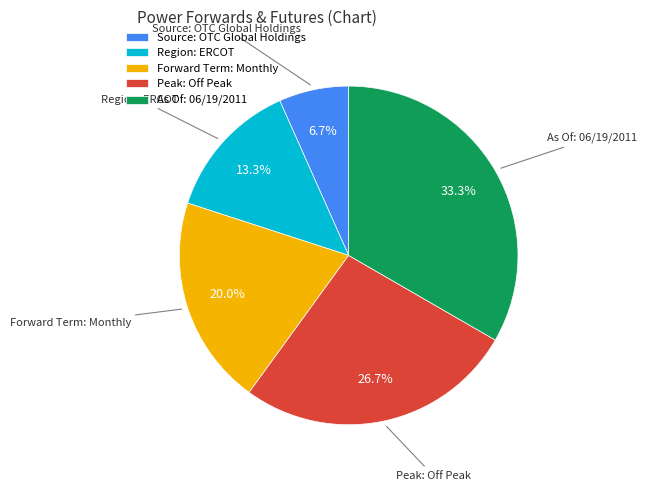

Count the number of slices in the pie.

5